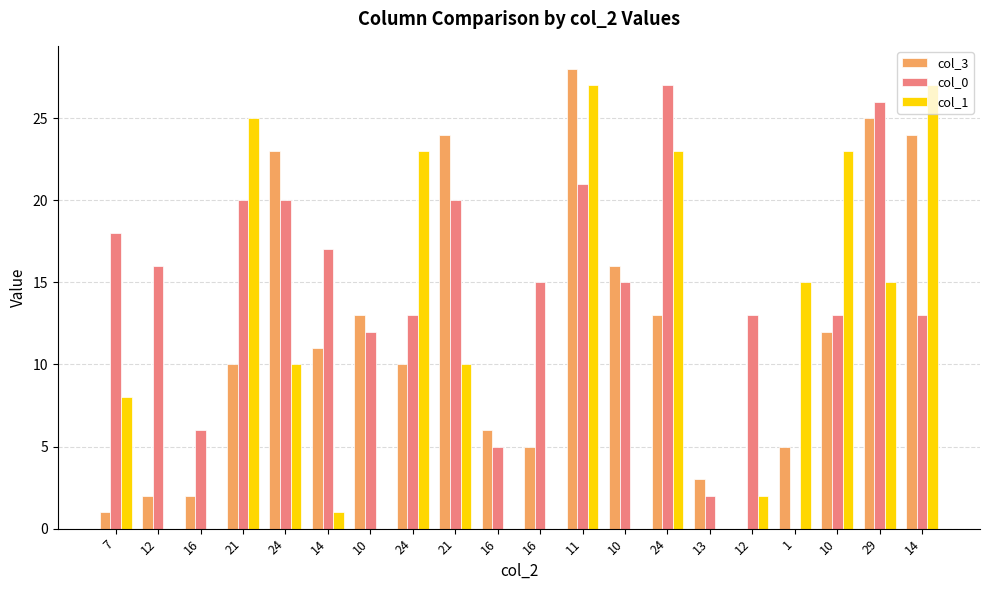

How many series are shown in this chart?

3